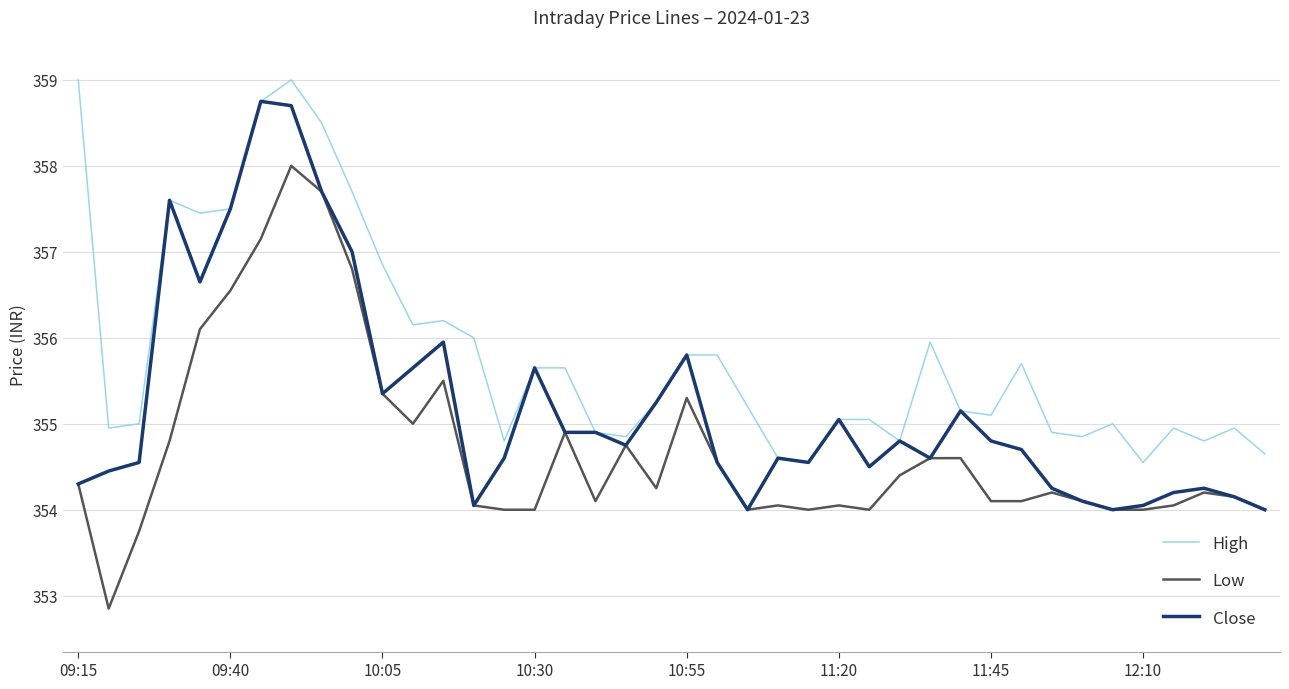

Which series has the largest total across all categories?

High